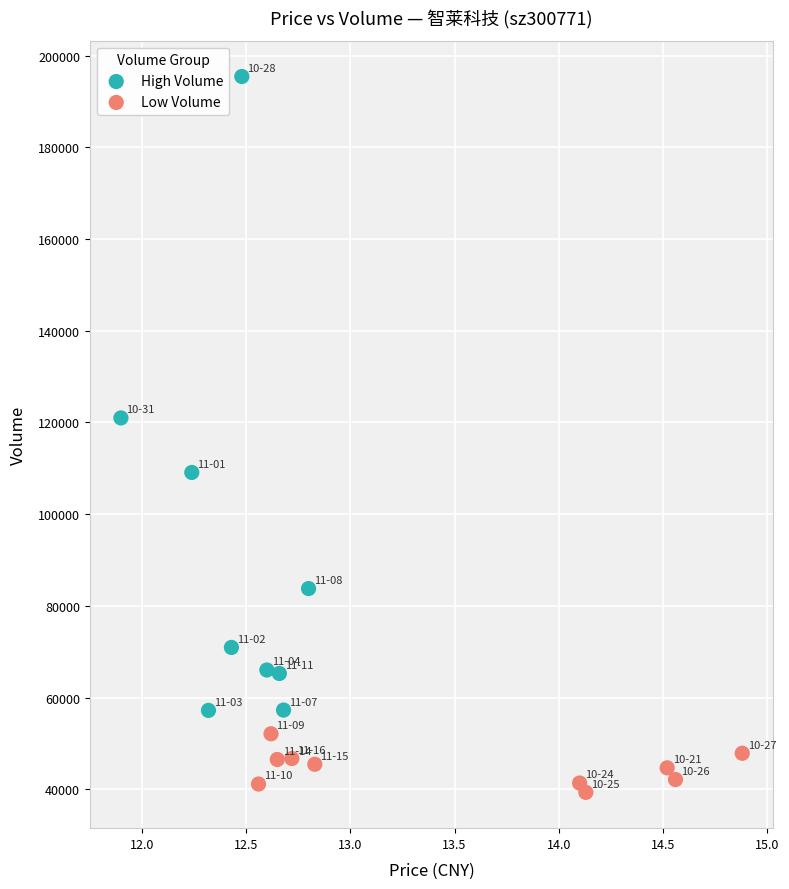

Which series reaches the minimum Y coordinate?

Low Volume